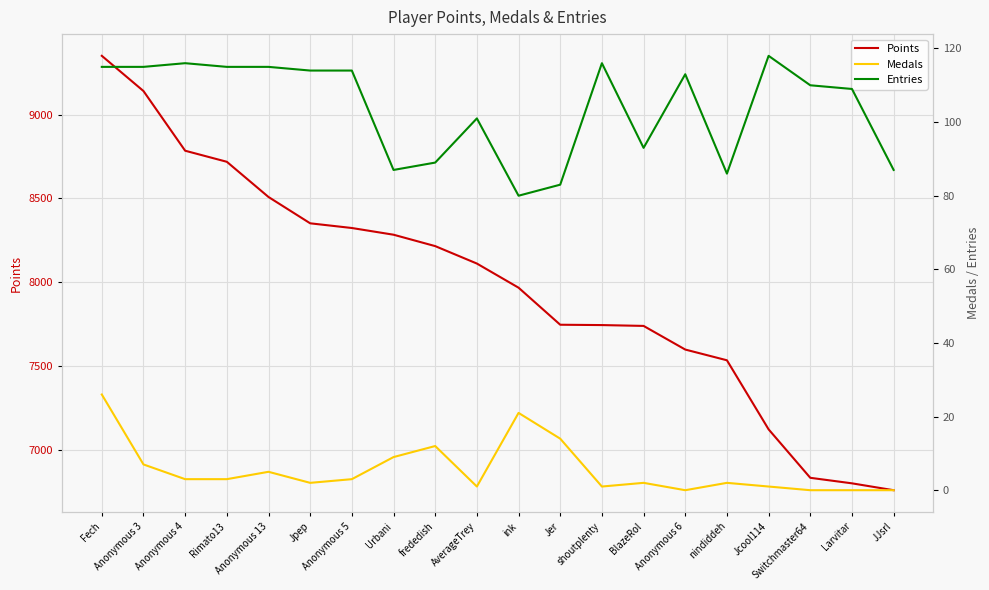

At which category does the chart reach its peak across all series?

Fech